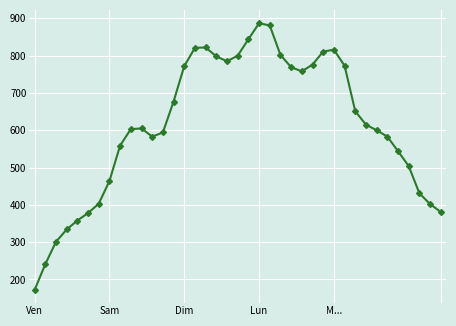

True or false: there are more than 1 points higher than both neighbors.

True